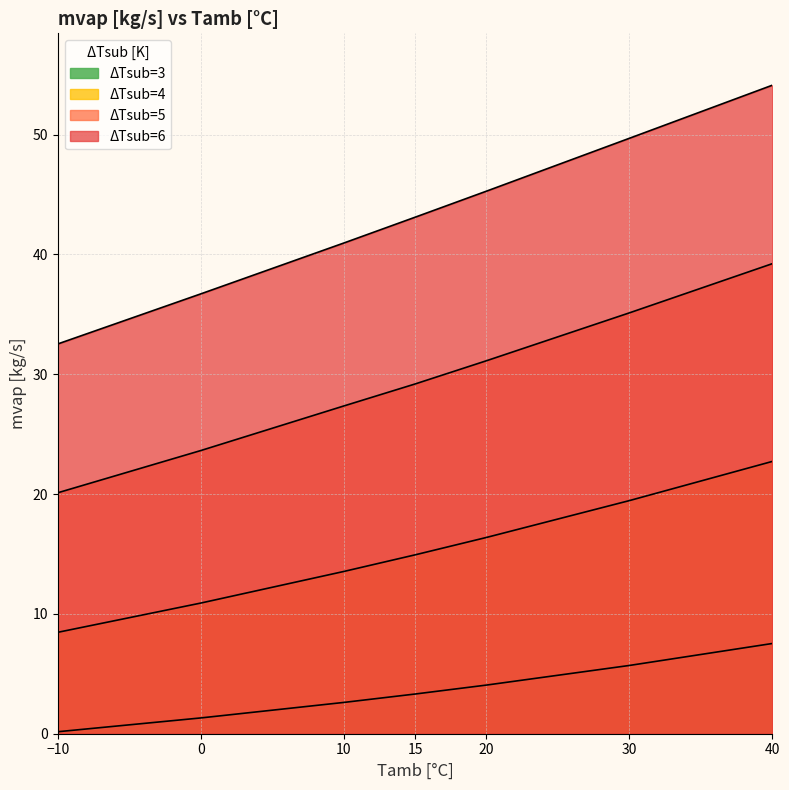

Rank the categories by ΔTsub=4 value from highest to lowest.

40, 30, 20, 15, 10, 0, -10